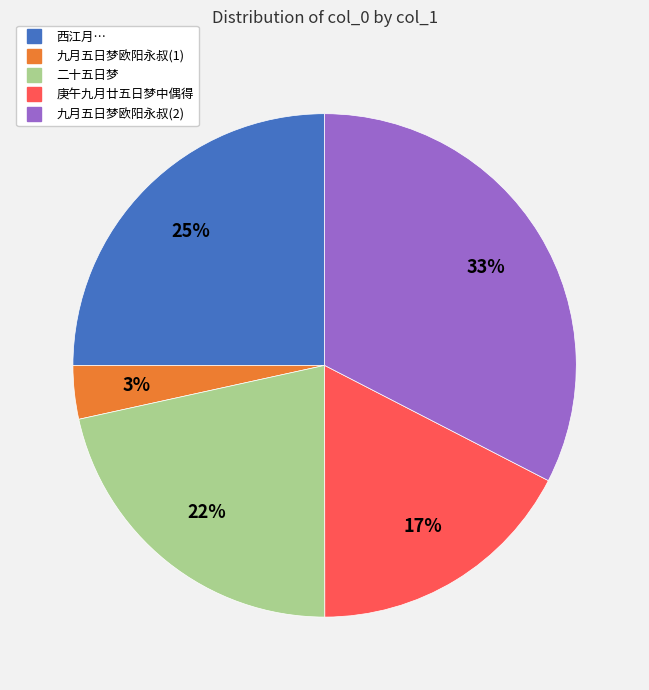

To the nearest percent, what is the average slice percentage?

20%